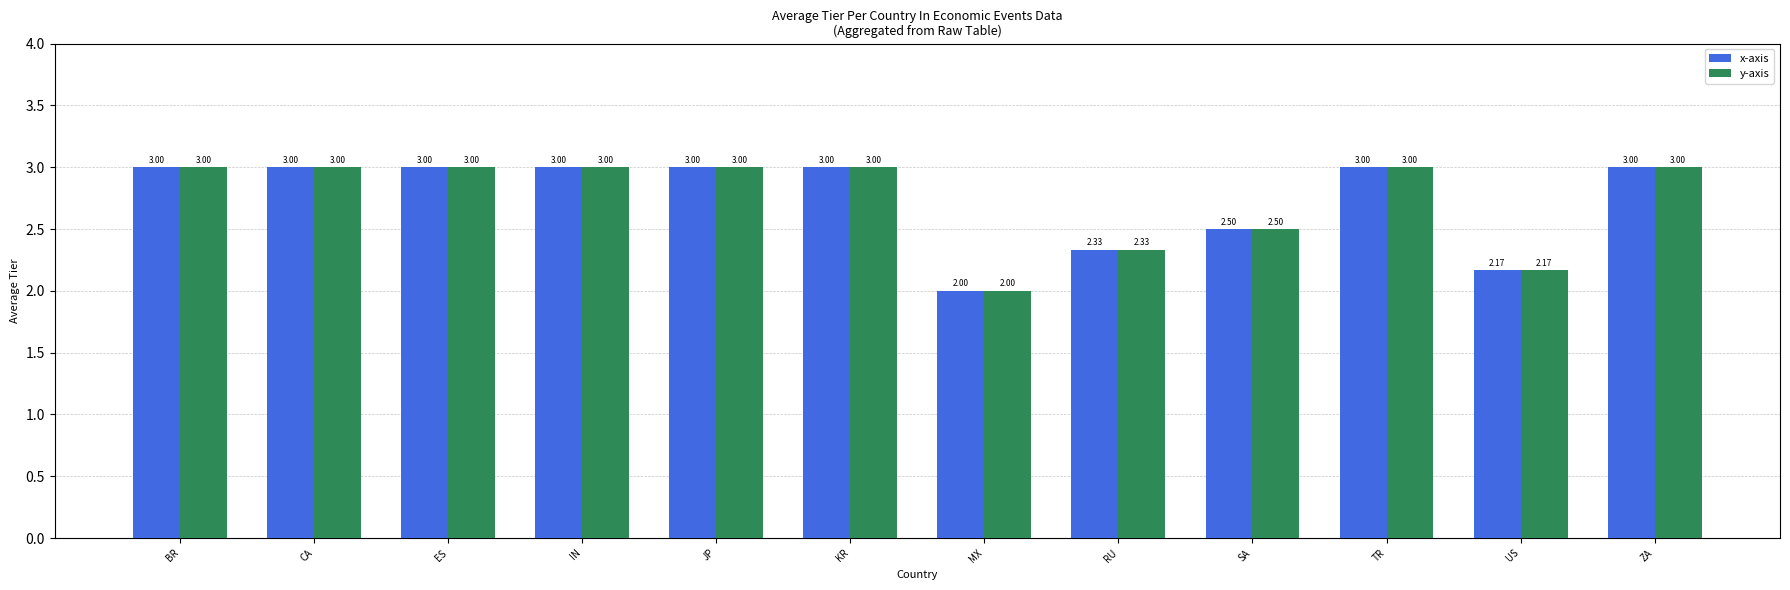

How many values in the y-axis series are below 3?

4